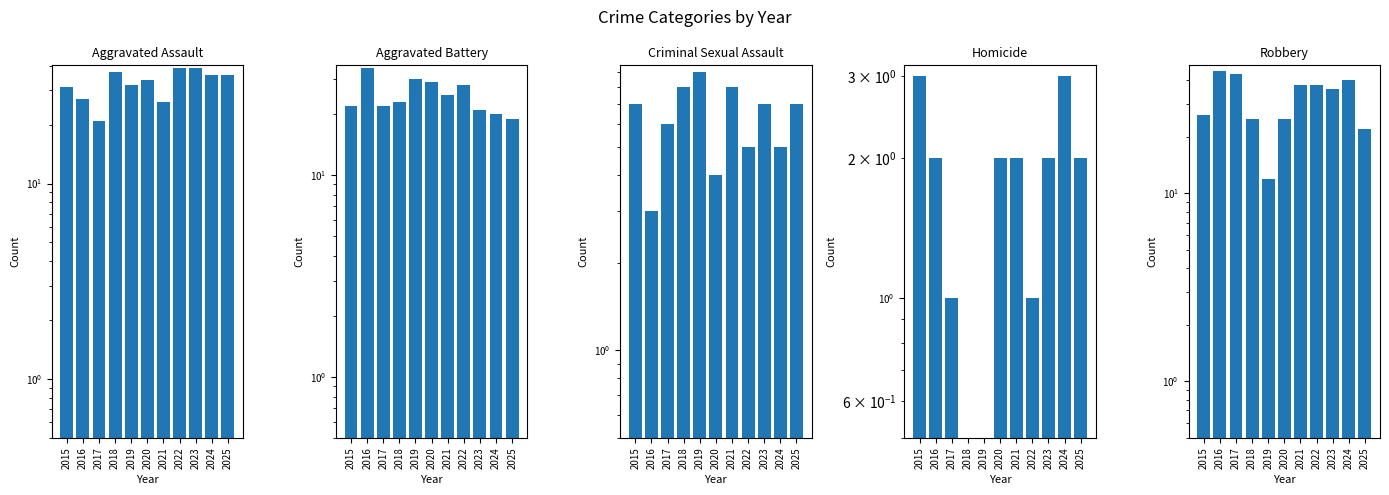

The Homicide series shows 2 at 2024. True or false?

False